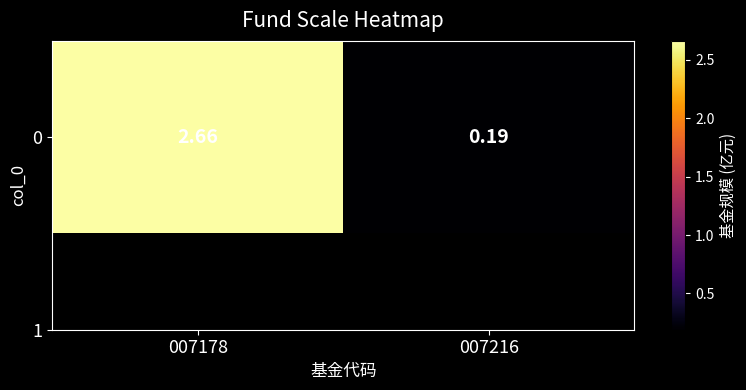

What is the average value?

1.4